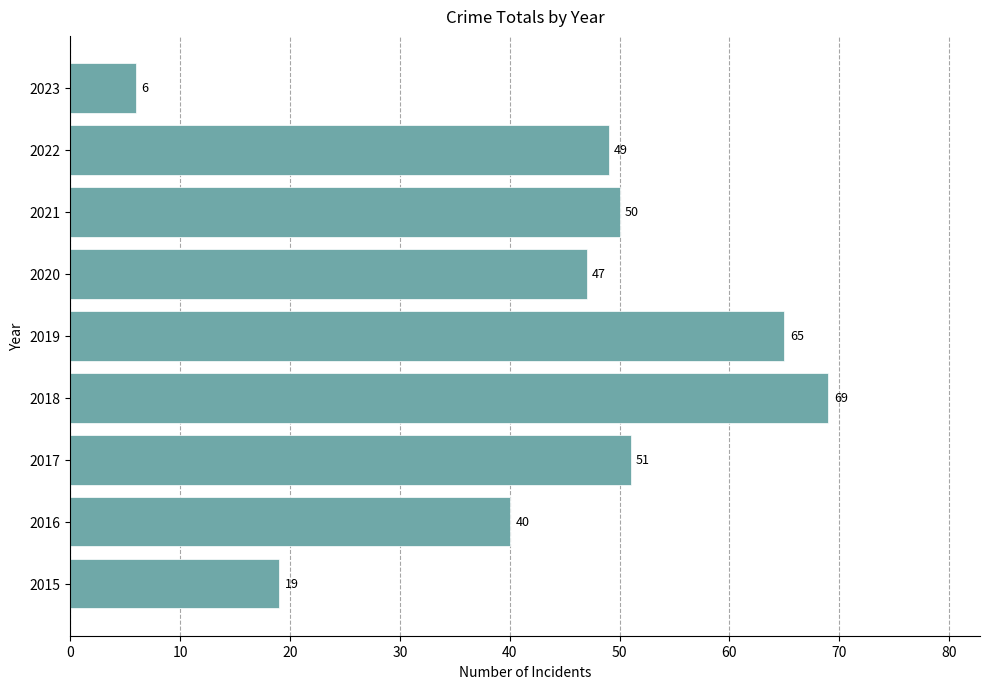

Approximately how many times larger is the value at 2018 compared to 2019?

1.1